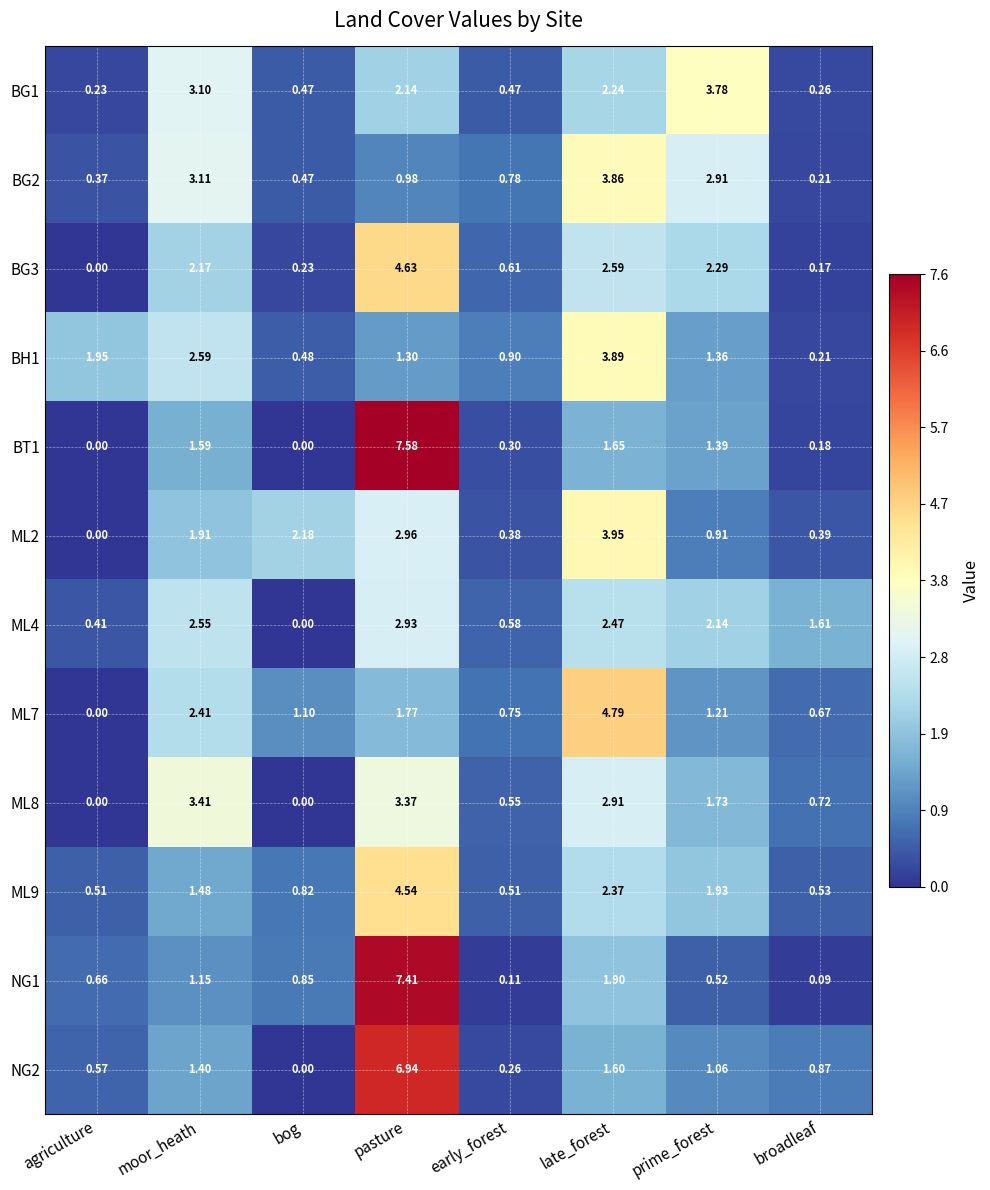

At which category does the chart reach its peak across all series?

pasture